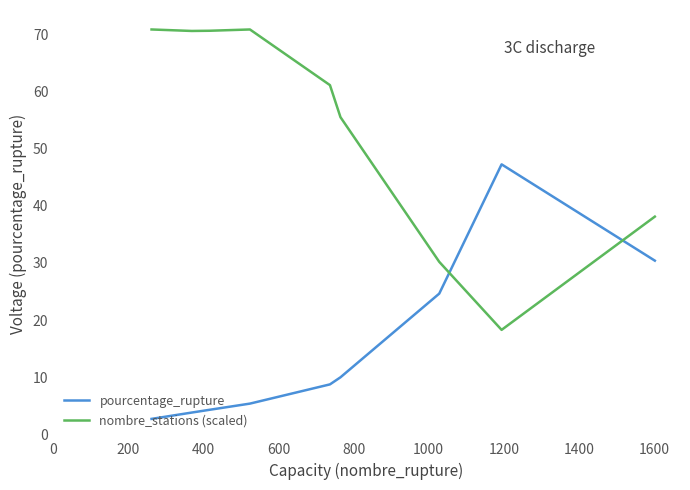

What is the difference between the second highest and second lowest values in the nombre_stations (scaled) series?

40.7